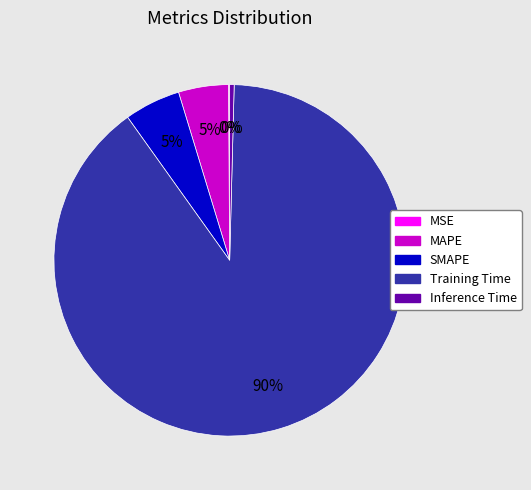

Which has a higher value, Inference Time or SMAPE?

SMAPE